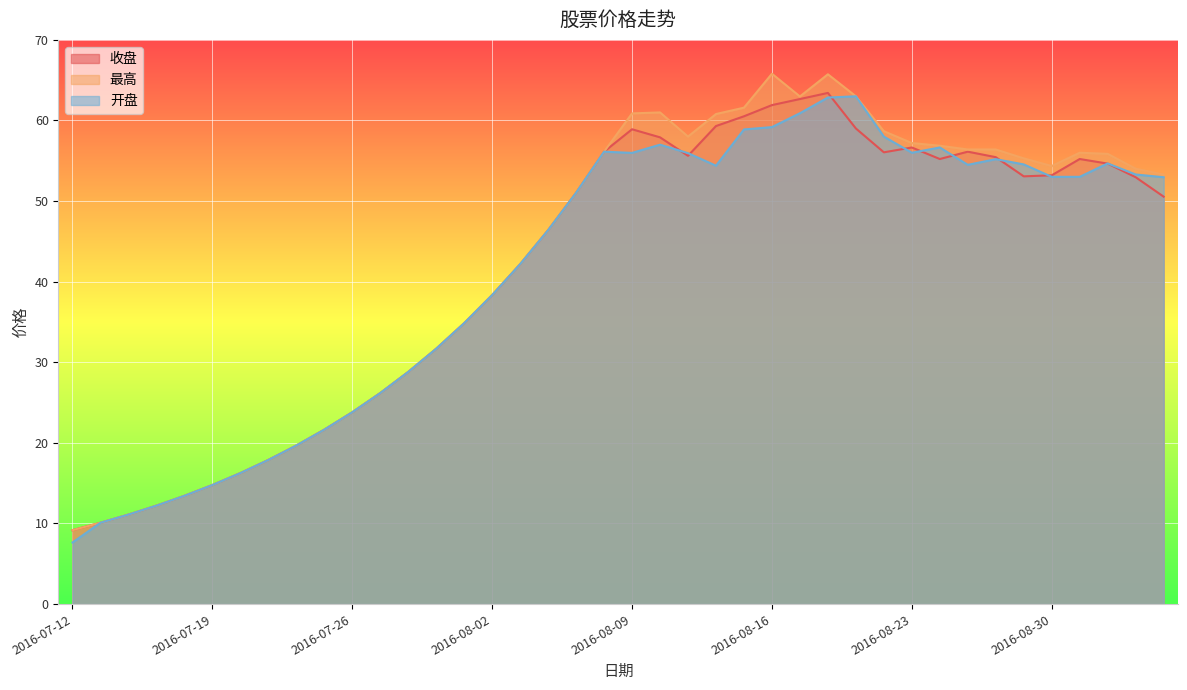

What is the spread (max minus min) of values at 2016-09-01?

1.2